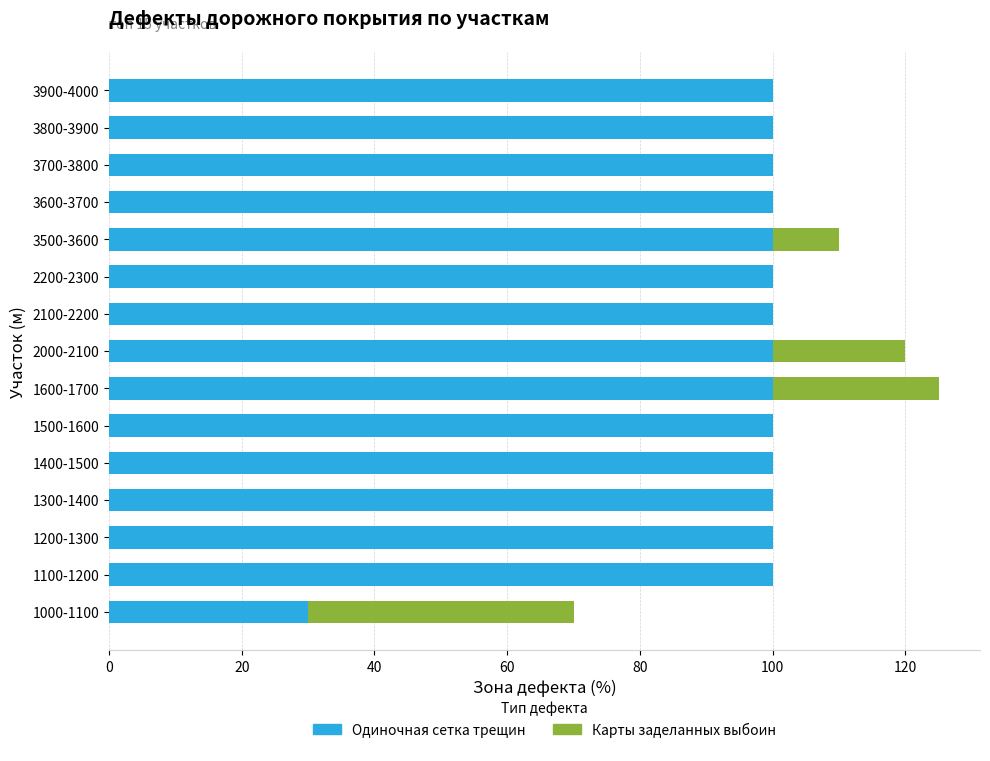

The Одиночная сетка трещин series shows 100 at 2200-2300. True or false?

True